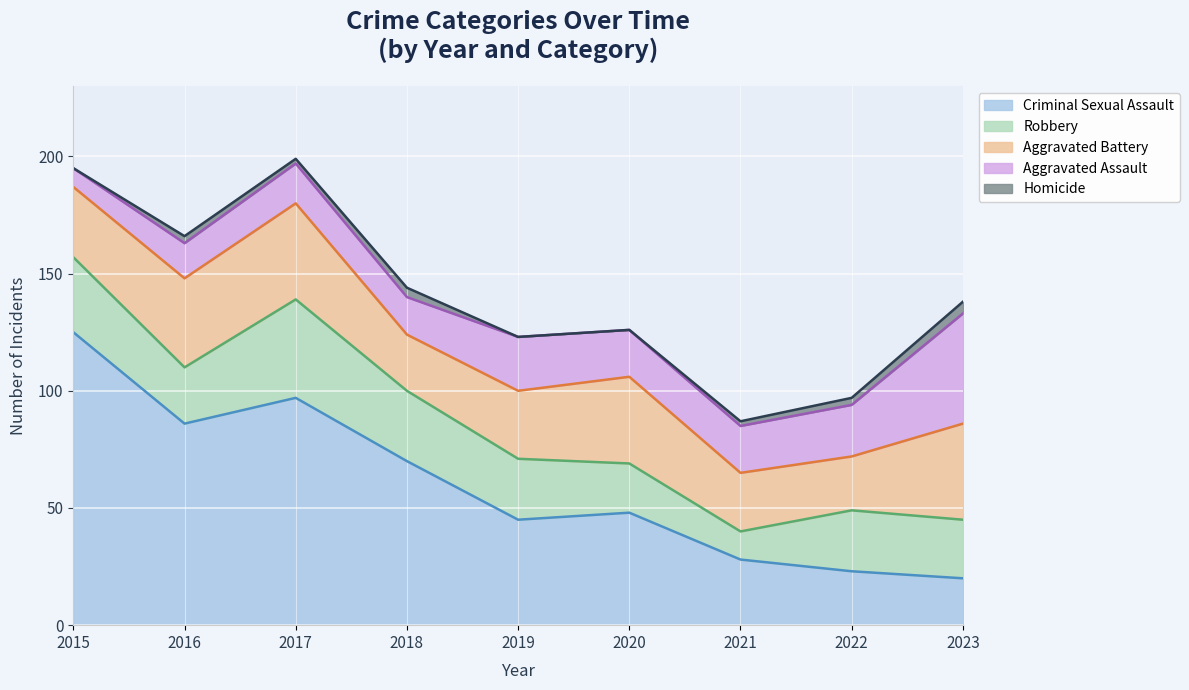

Is the value of Aggravated Battery at 2015 greater than the value of Robbery at 2015?

No